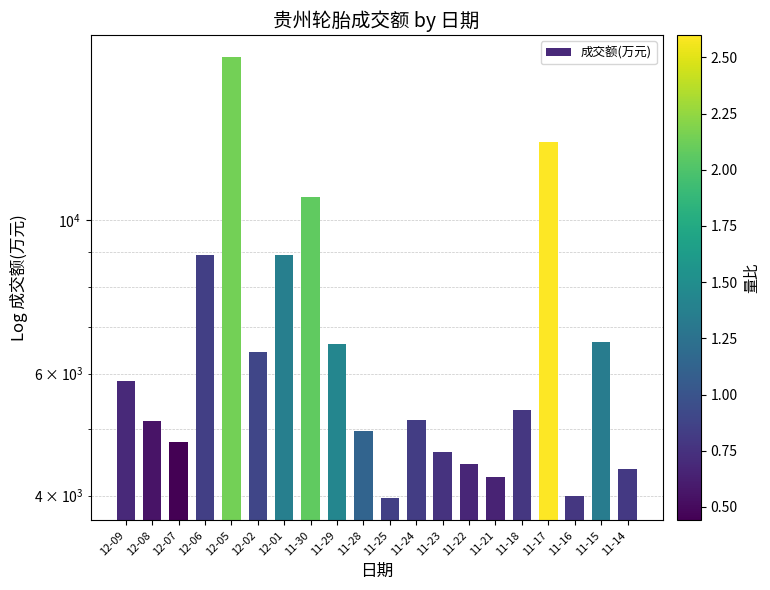

Rank the categories by value from highest to lowest.

12-05, 11-17, 11-30, 12-01, 12-06, 11-15, 11-29, 12-02, 12-09, 11-18, 11-24, 12-08, 11-28, 12-07, 11-23, 11-22, 11-14, 11-21, 11-16, 11-25